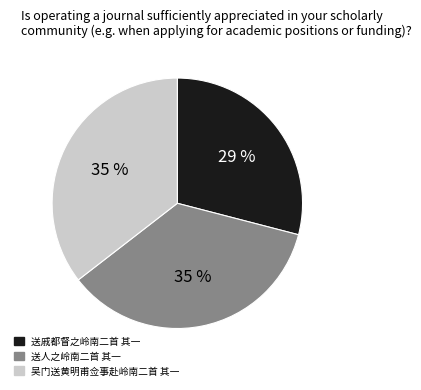

Is 送人之岭南二首 其一 the majority of the pie?

No